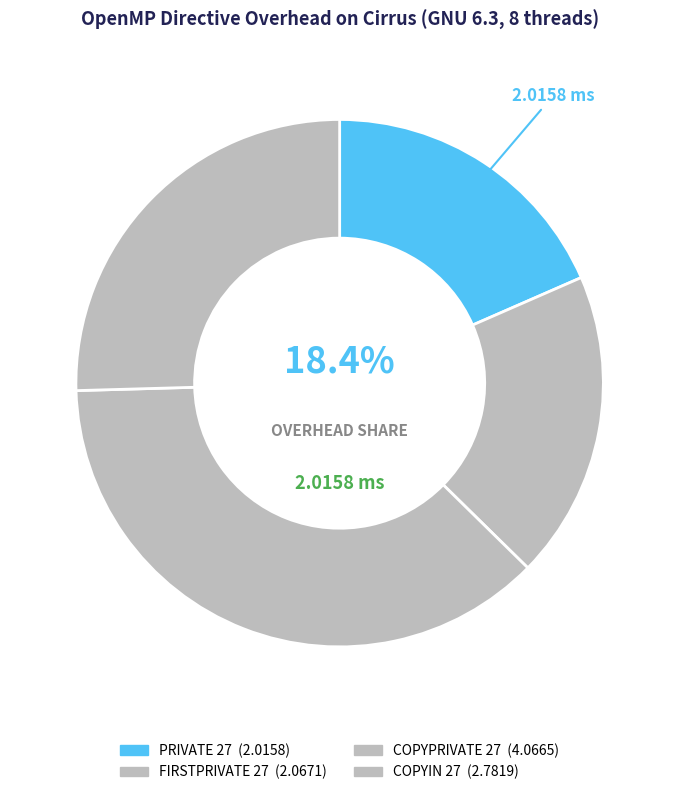

Count the number of slices in the pie.

4